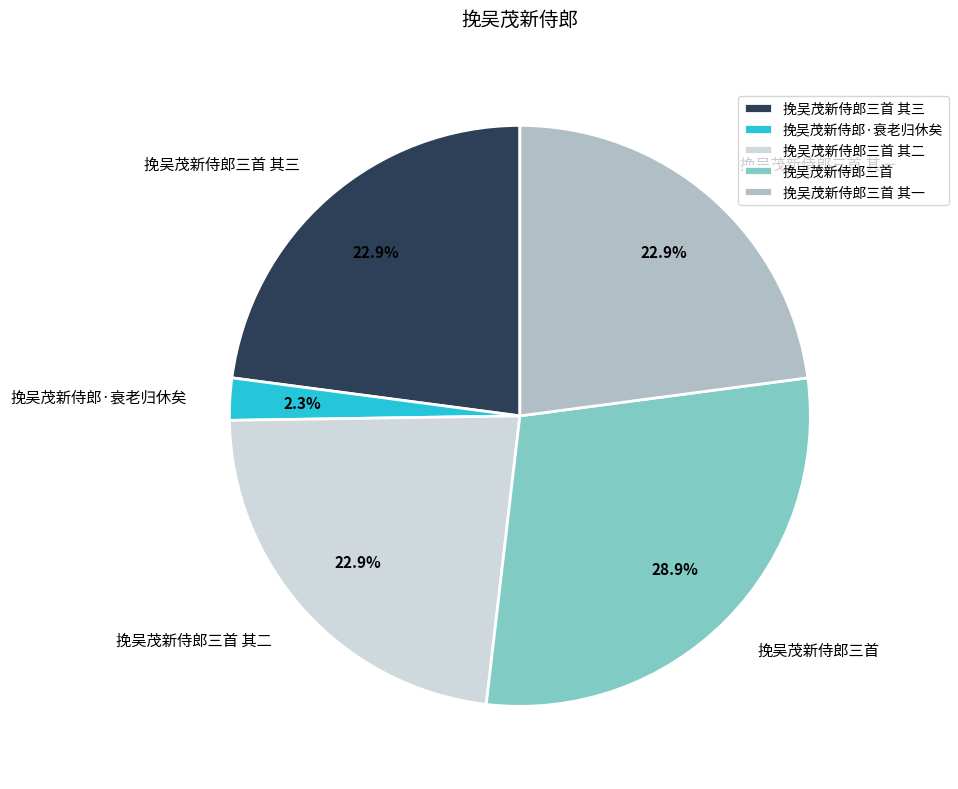

True or false: 挽吴茂新侍郎三首 accounts for 17% of the total.

False